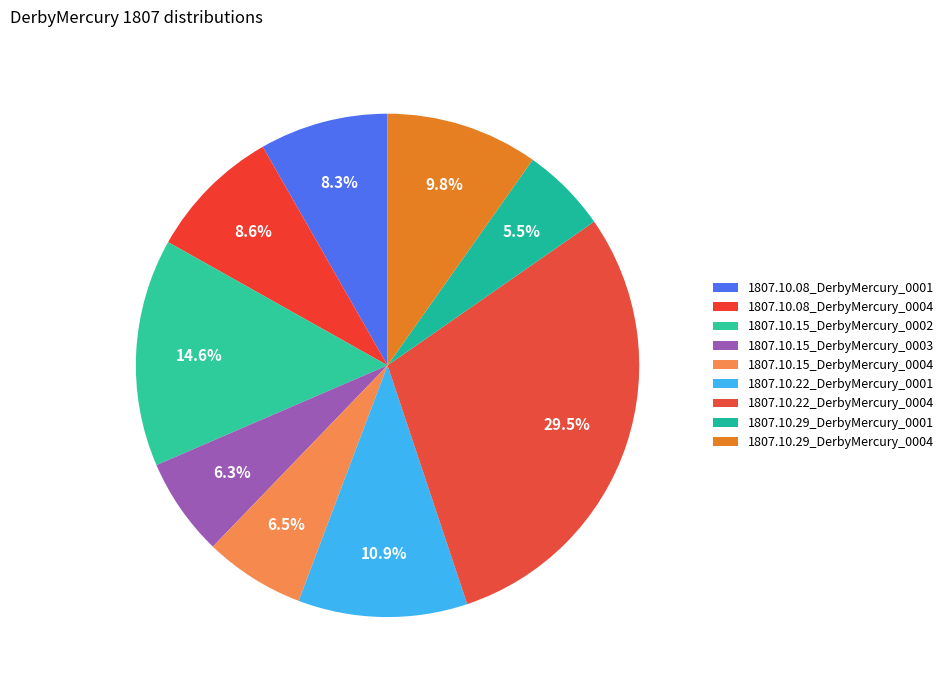

Is there any slice that represents more than half of the pie?

No